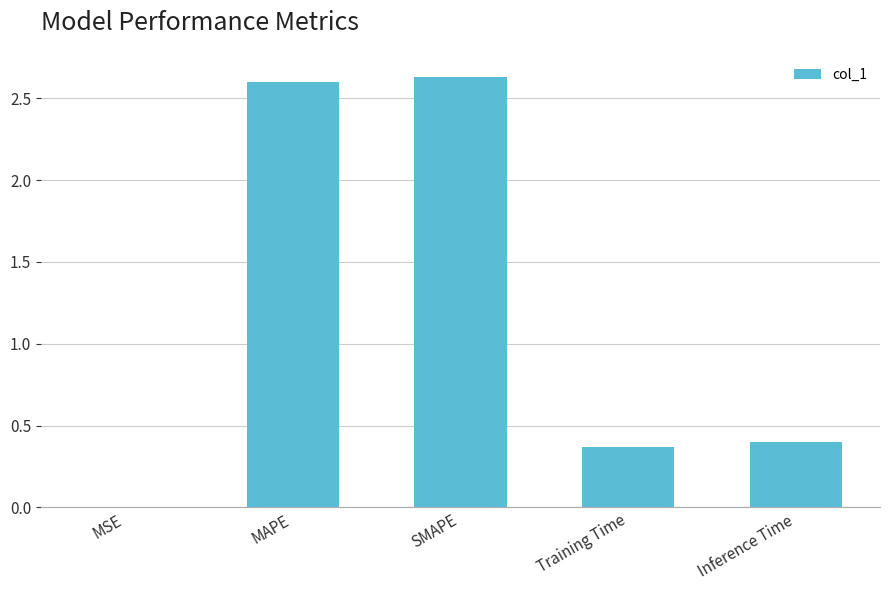

Which label corresponds to the largest value in the chart?

SMAPE